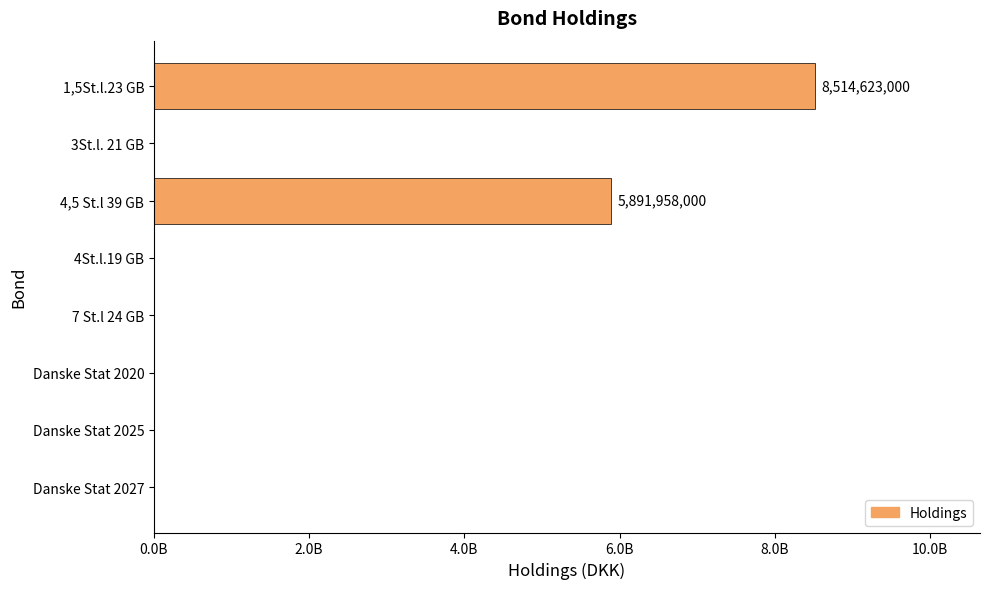

Does the chart contain stacked bars?

No